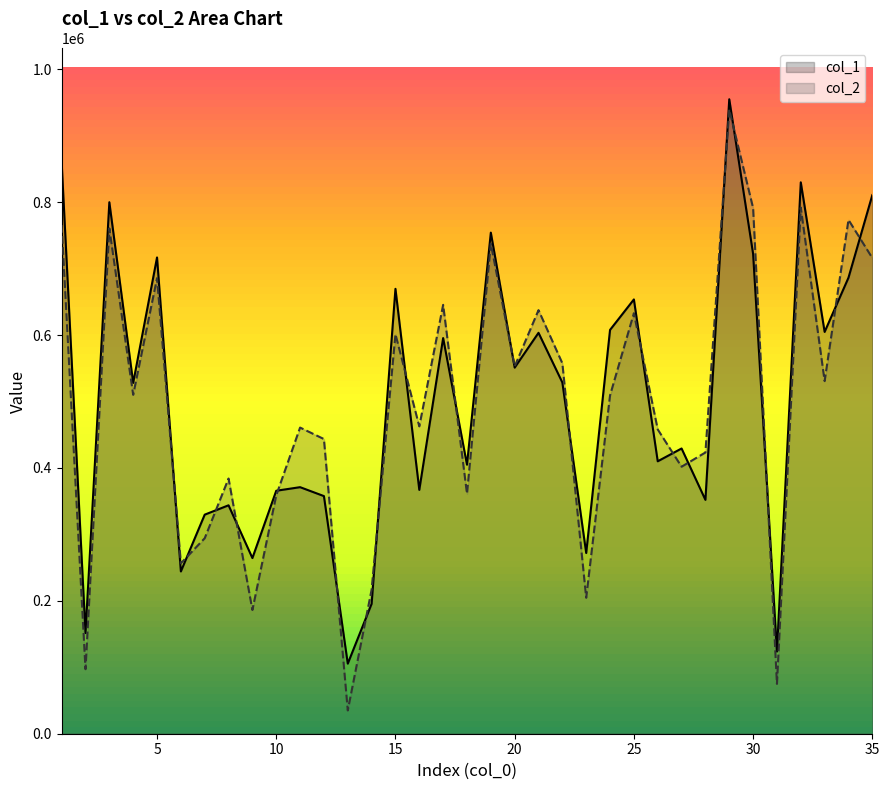

Which series ends up on top after the final intersection of col_2 and col_1?

col_1